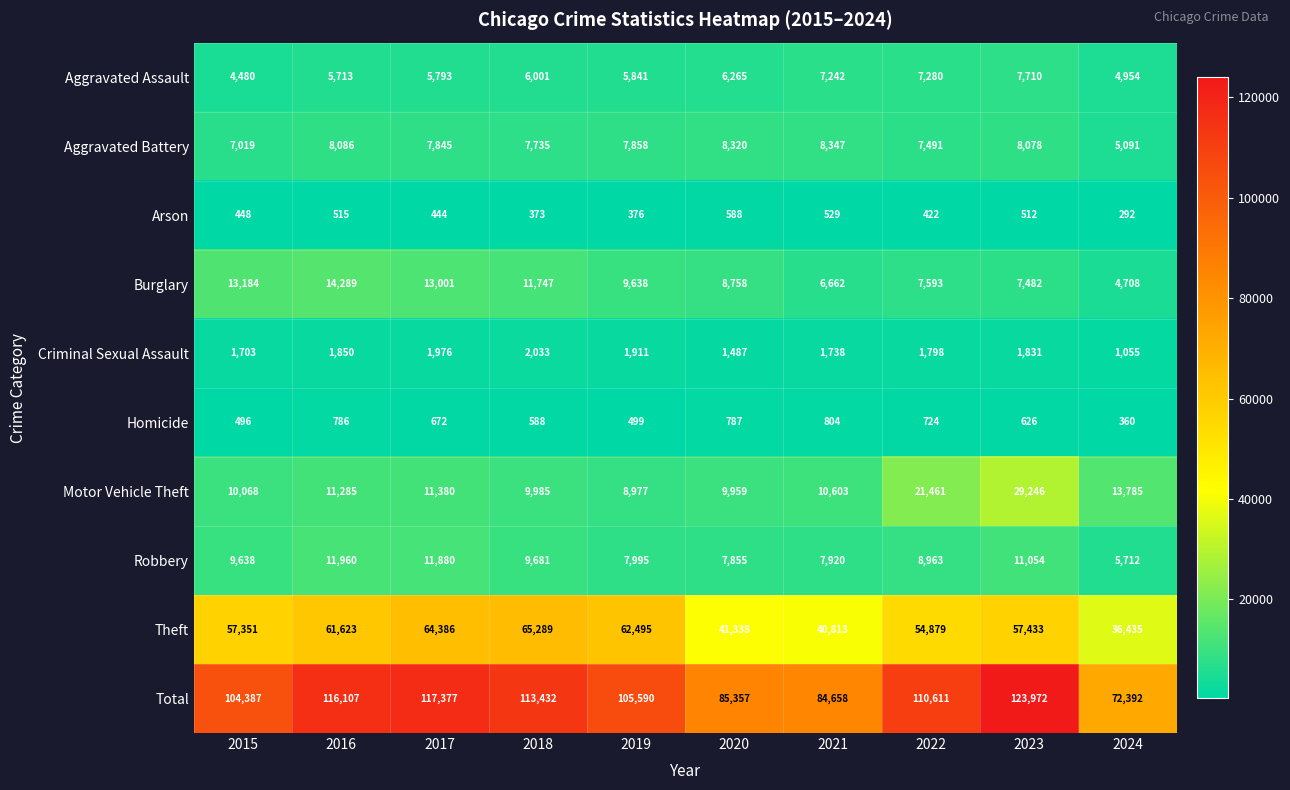

What is the sum of the Total values at 2015 and 2021?

189045